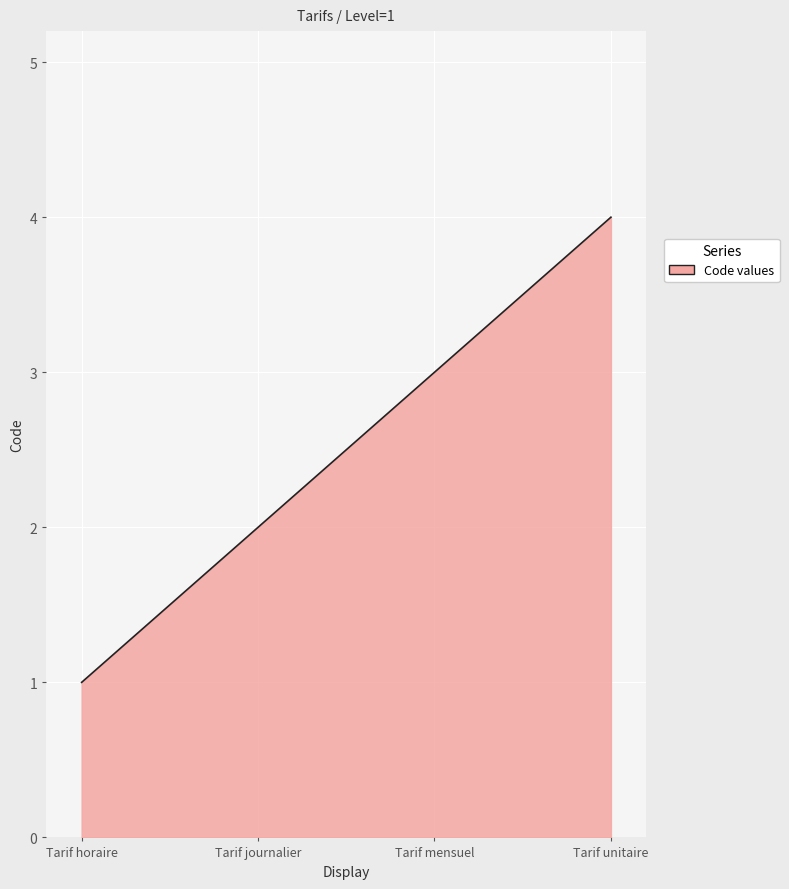

Does the chart have visible grid lines?

Yes